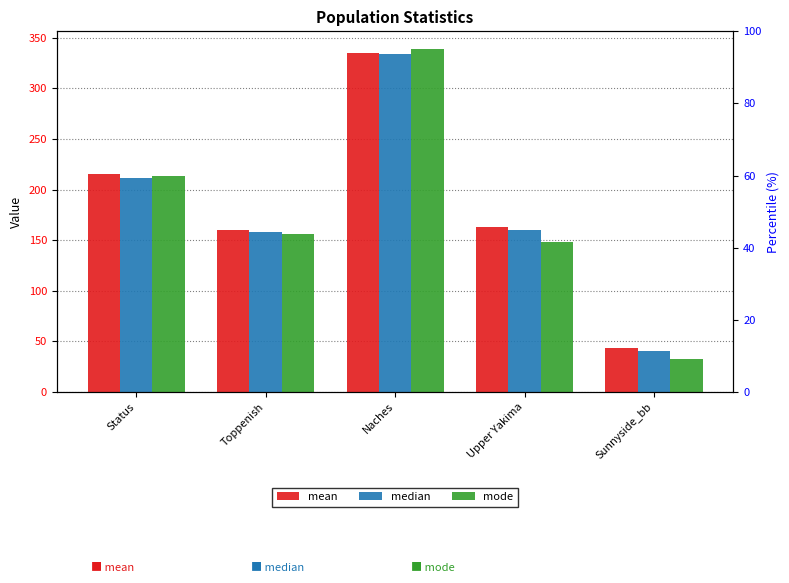

Where does the median series first go above 159?

Status